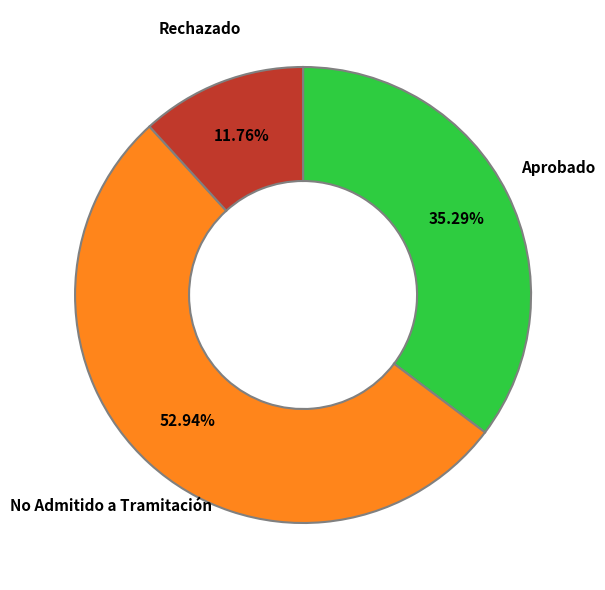

Is there any slice that represents more than half of the pie?

Yes